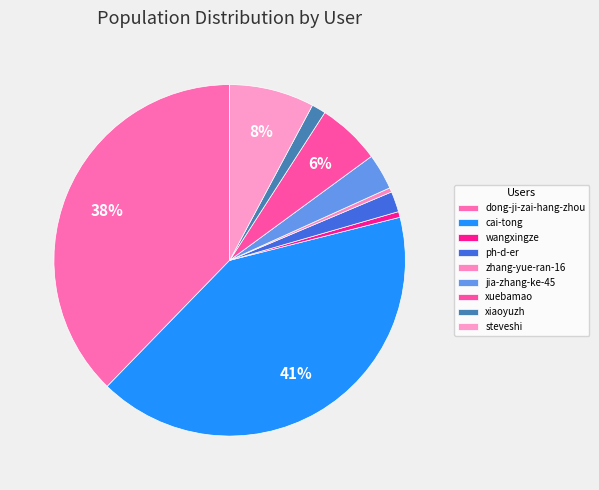

Which slice is the smallest?

zhang-yue-ran-16